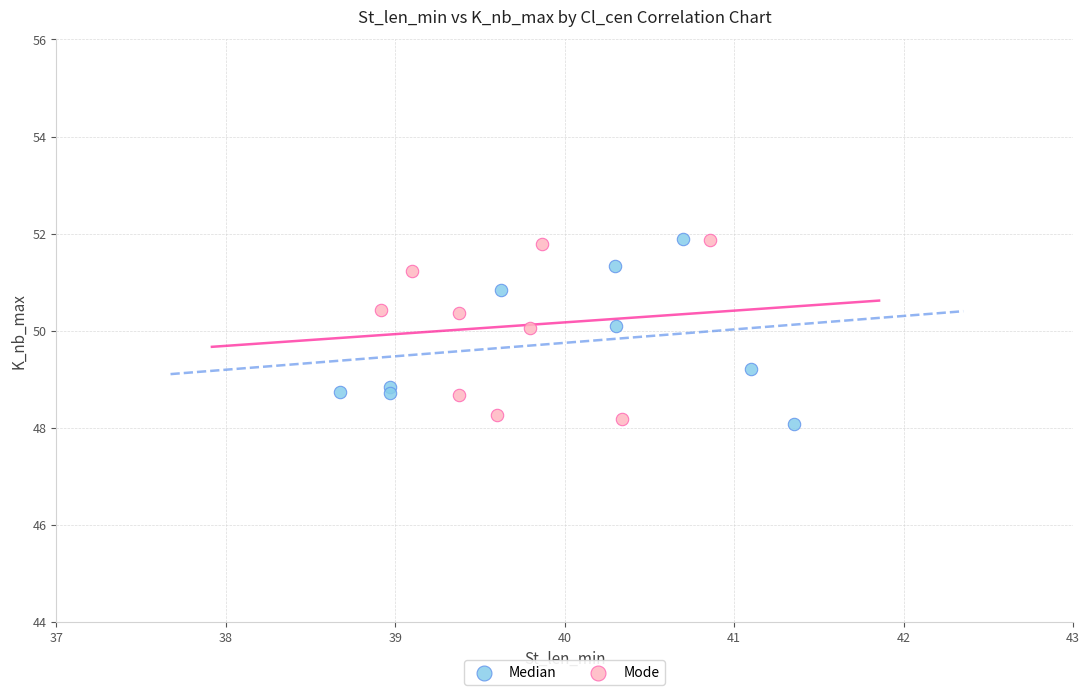

What are all the series names shown in the legend?

Median, Mode